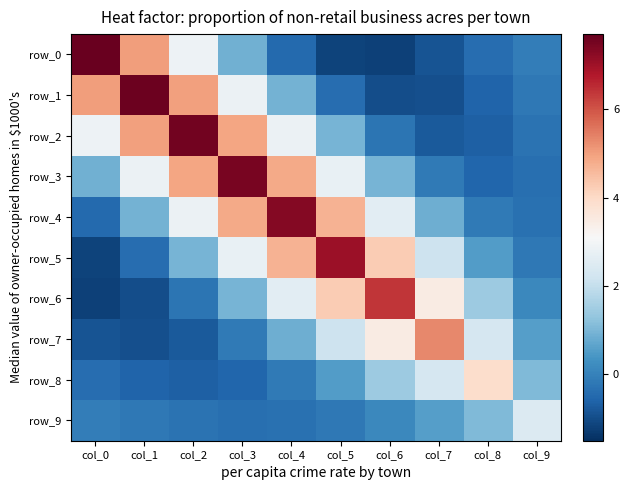

True or false: row_5 has a value of -1.2 at col_0.

True